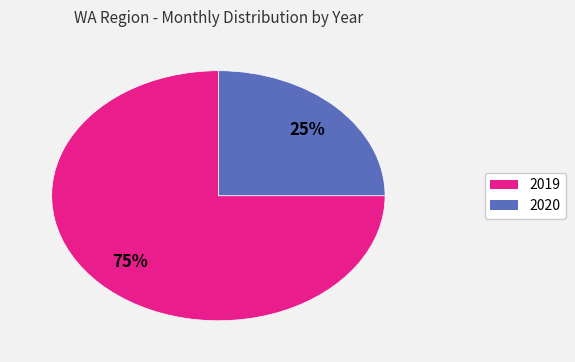

Combined, do 2019 and 2020 account for over 50%?

Yes